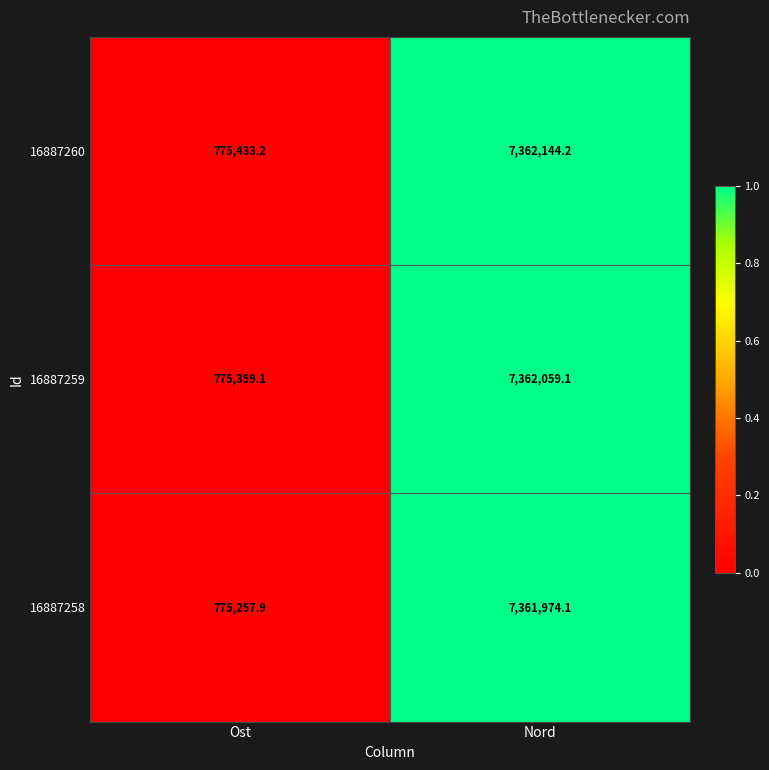

Reading left to right, transcribe all the data shown in this chart.

16887260: 775433.2	7362144.2
16887259: 775359.1	7362059.1
16887258: 775257.9	7361974.1